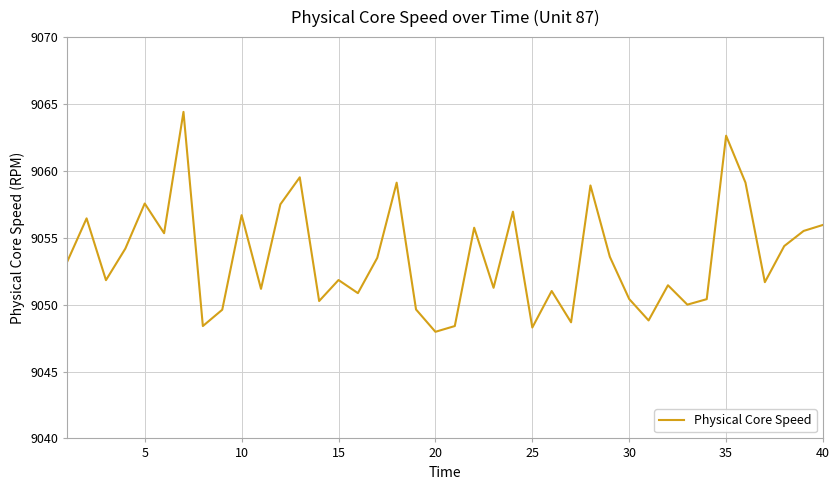

What is the minimum value shown in the chart?

9048.0